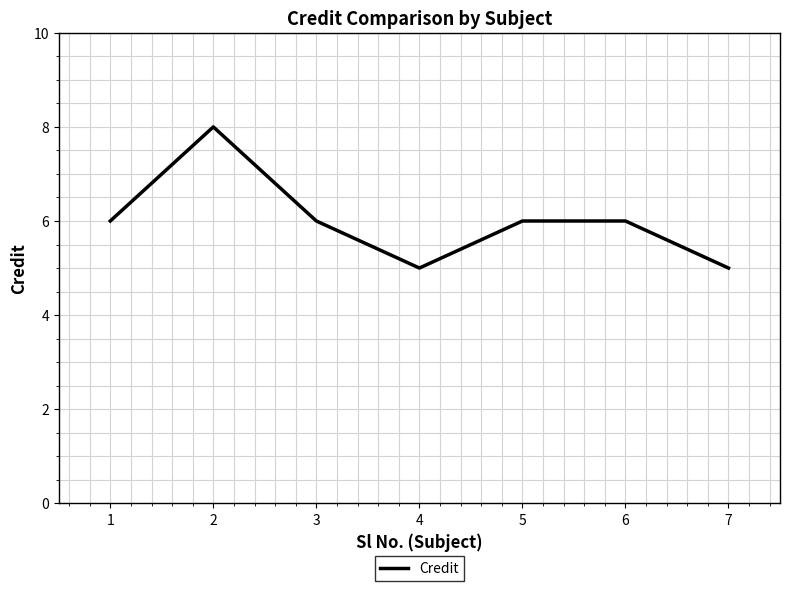

What value does the data have at 5?

6